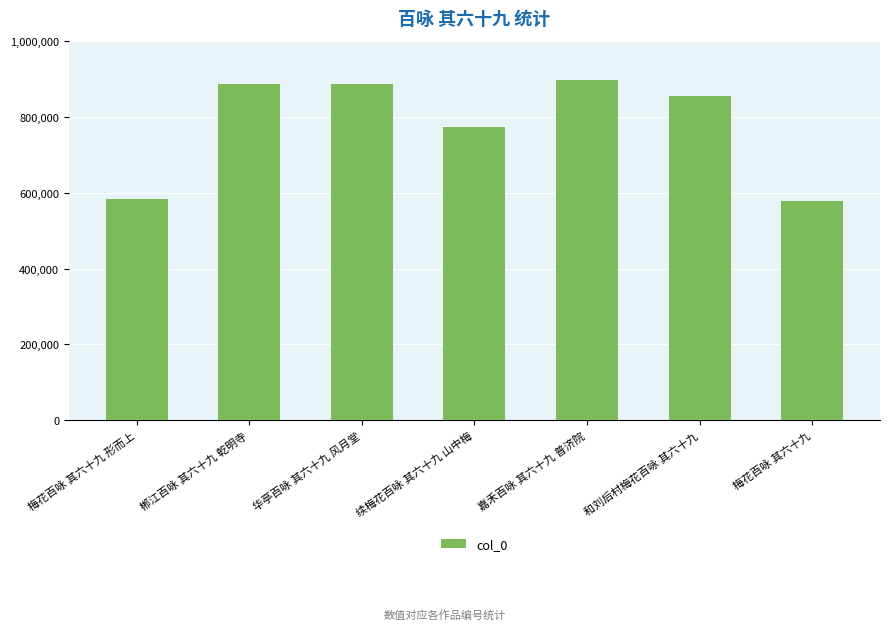

Is it true that the value at 华亭百咏 其六十九 风月堂 is 541738?

False